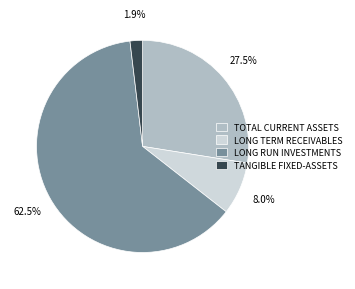

Does LONG RUN INVESTMENTS represent more than half of the total?

Yes